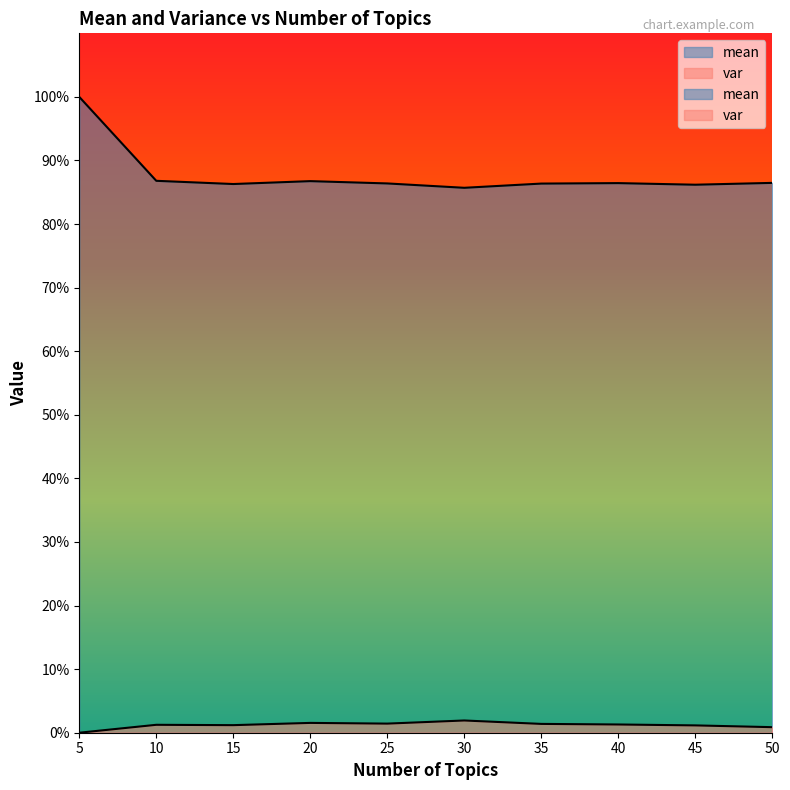

Does the chart display data point markers on the line(s)?

No